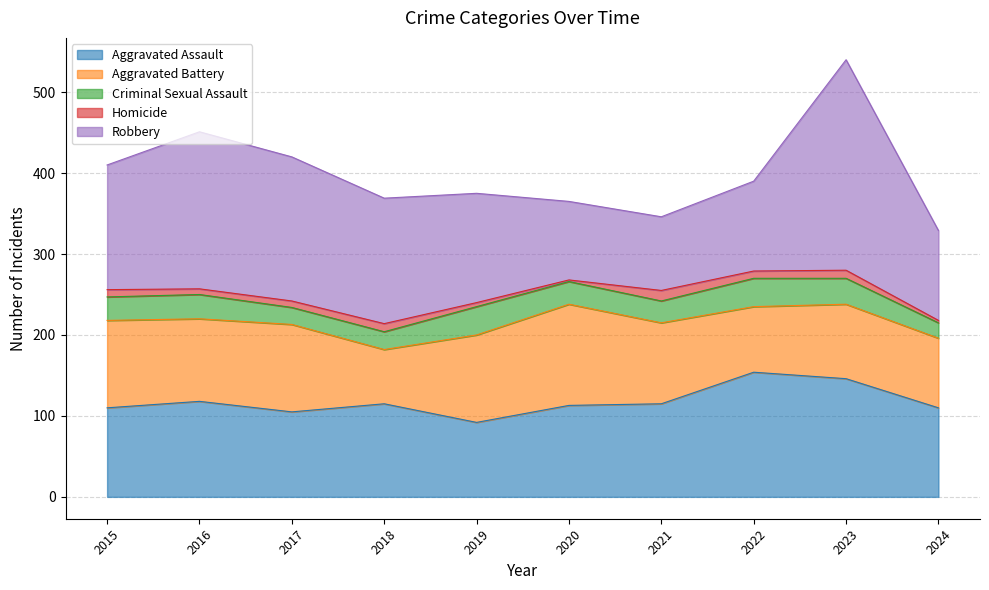

What value does the Aggravated Battery series have at 2023, to the nearest 10?

90